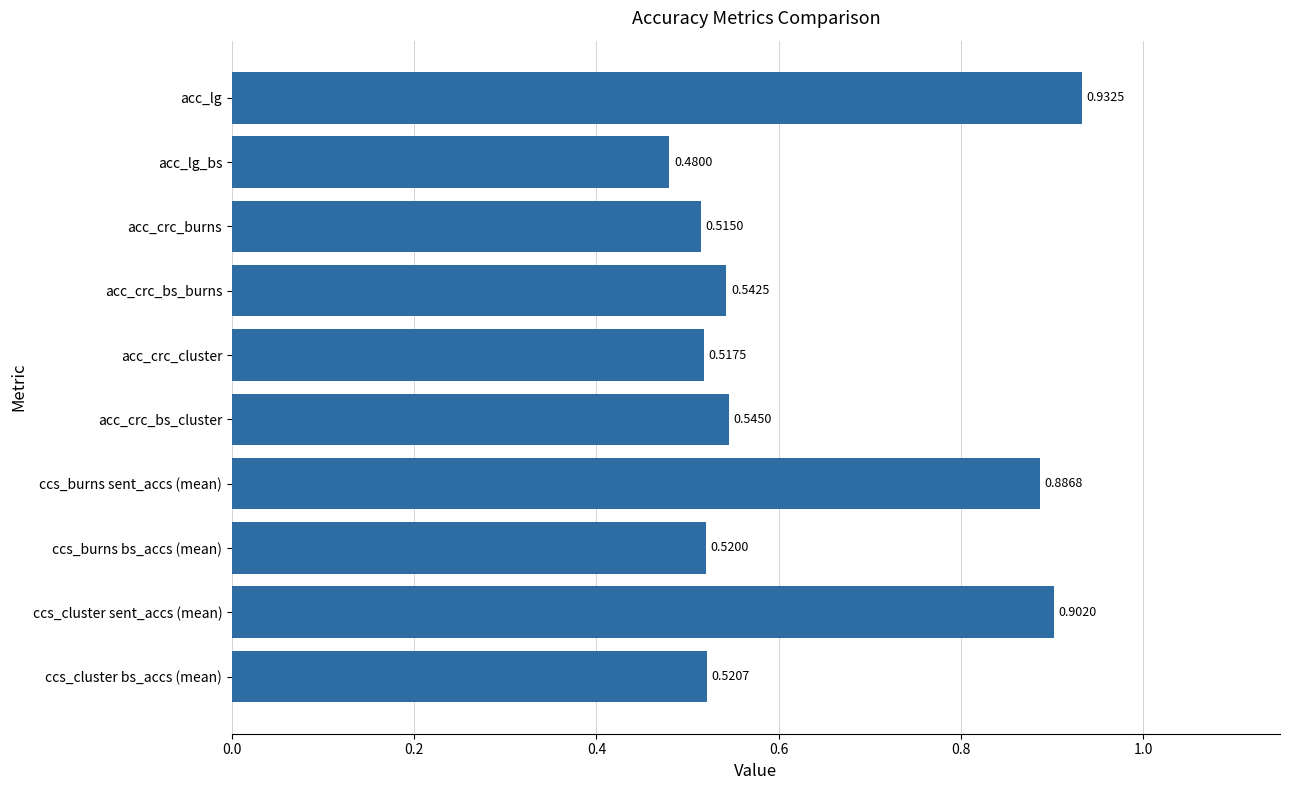

Between acc_crc_bs_cluster and ccs_burns sent_accs (mean), which is larger?

ccs_burns sent_accs (mean)